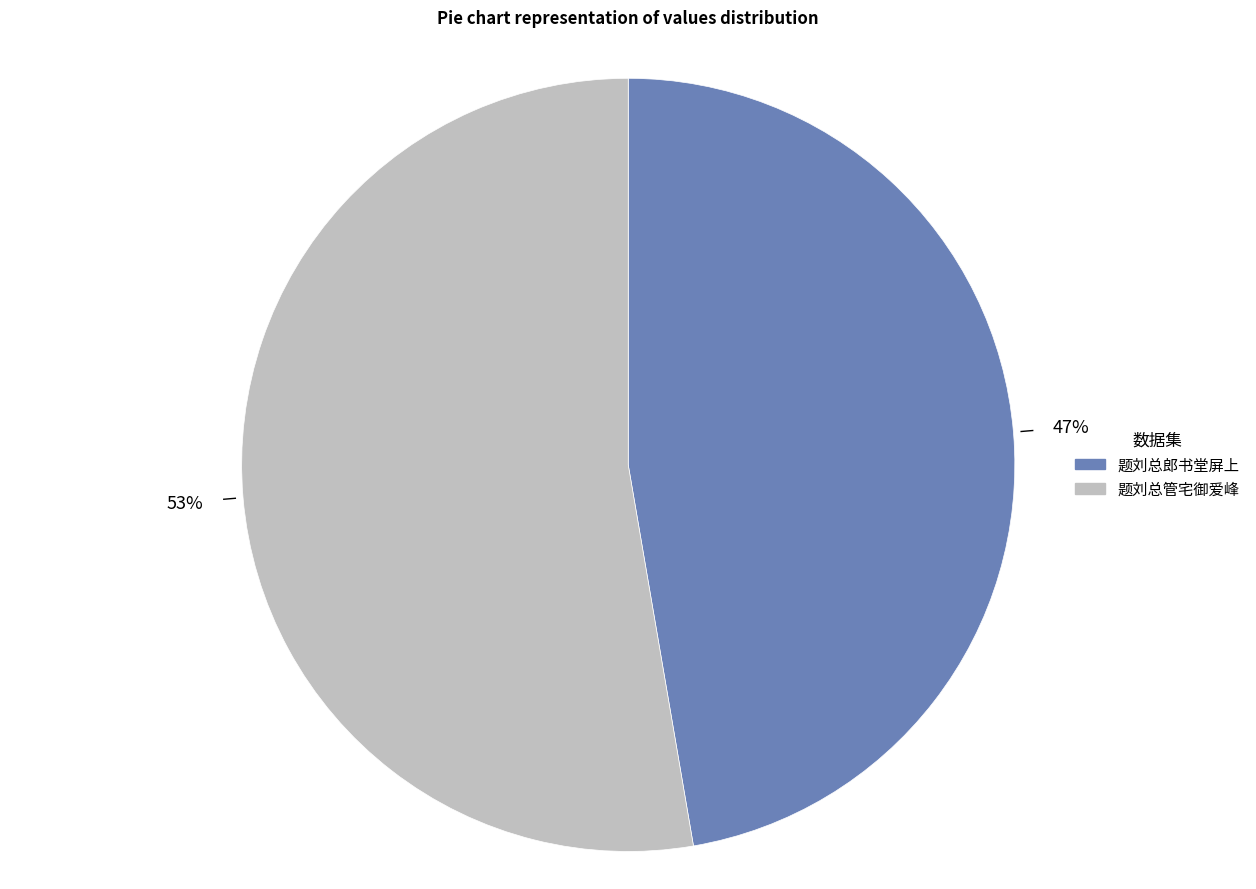

Which category accounts for the majority?

题刘总管宅御爱峰